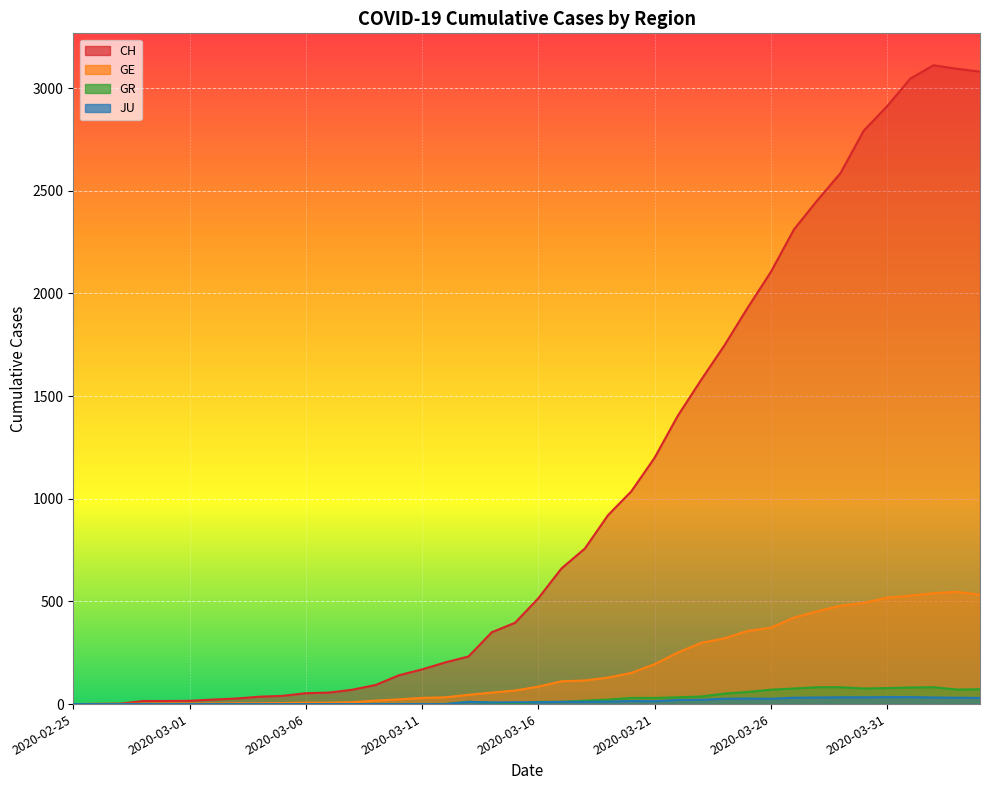

In GR, how many points are lower than both neighbors (excluding endpoints)?

3